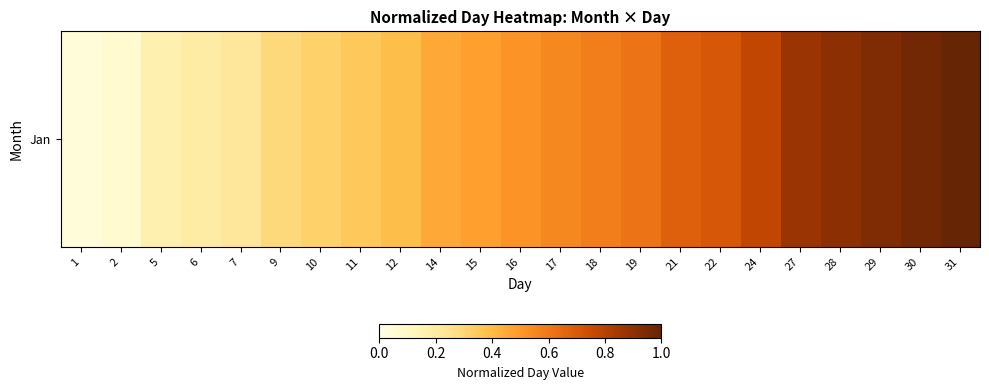

What is the sum of the values at 18 and 12?

1.0